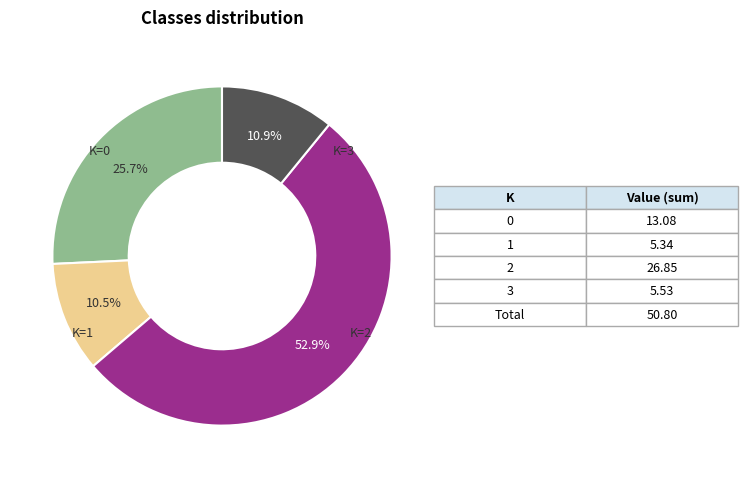

Does any single category account for the majority?

Yes